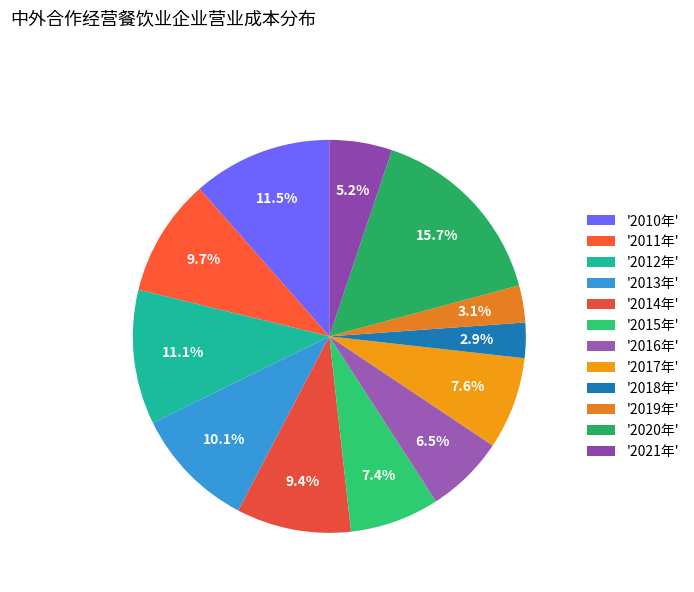

Which category has the smallest portion of the pie?

2018年